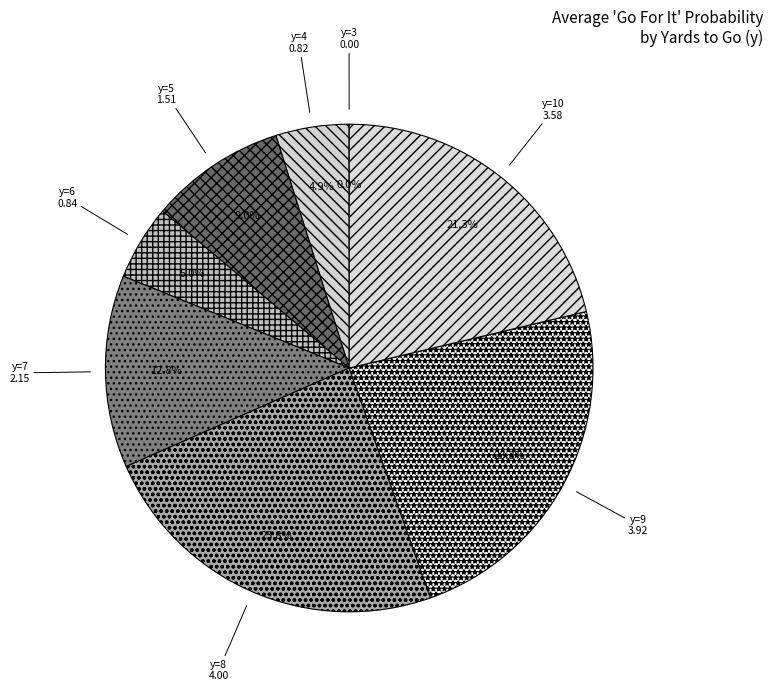

How much of the chart is everything except y=6?

95.0%